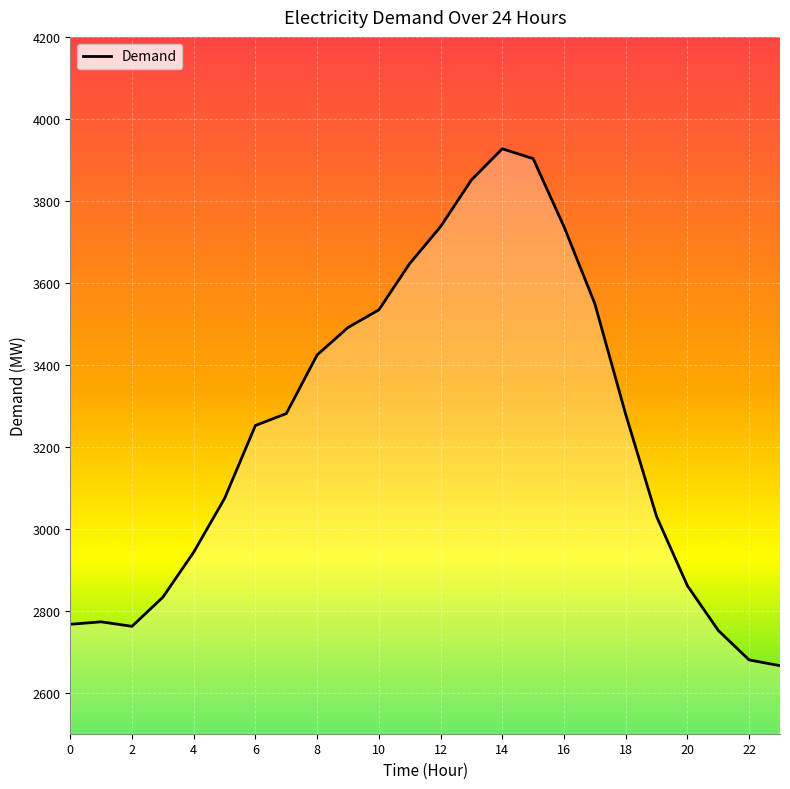

What is the sum of all values?

77753